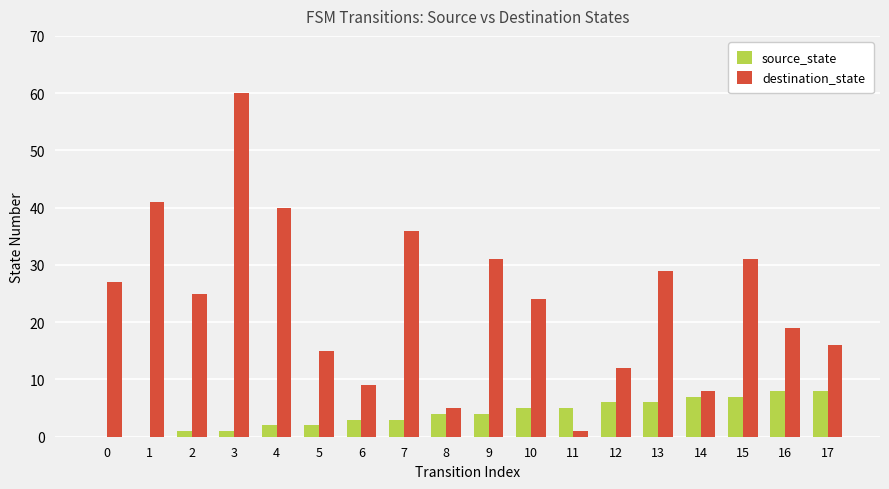

Is the value of source_state at 7 greater than the value of destination_state at 1?

No